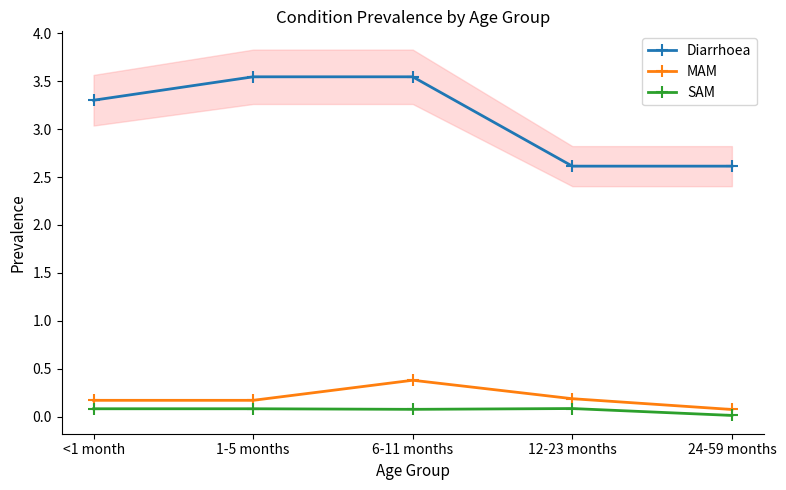

What is the sum of all SAM values?

0.3